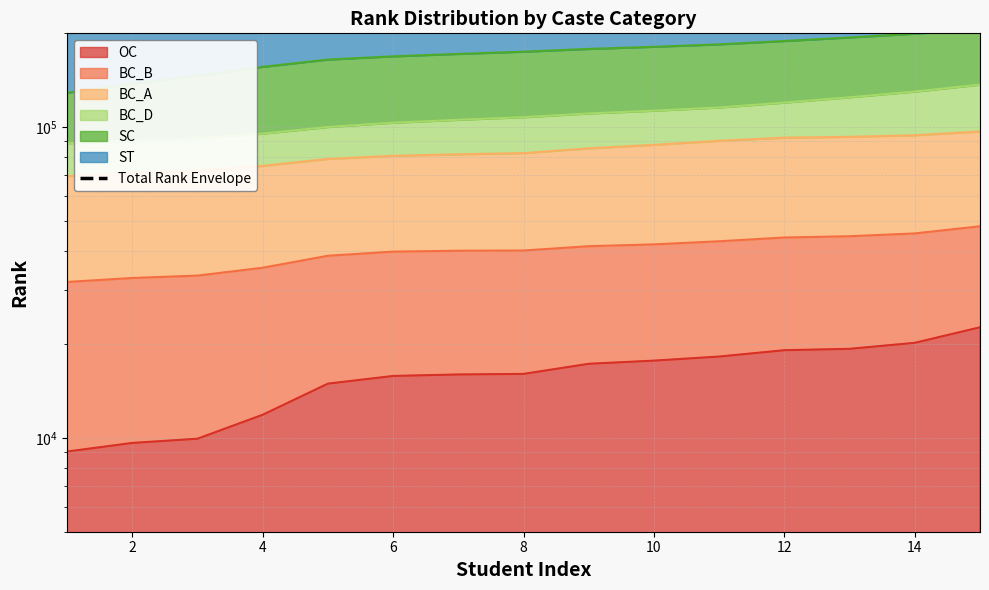

True or false: the data has more than 0 interior local peaks.

False